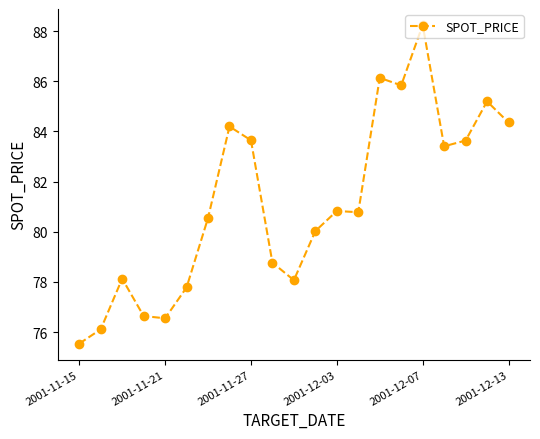

What is the average value?

81.2